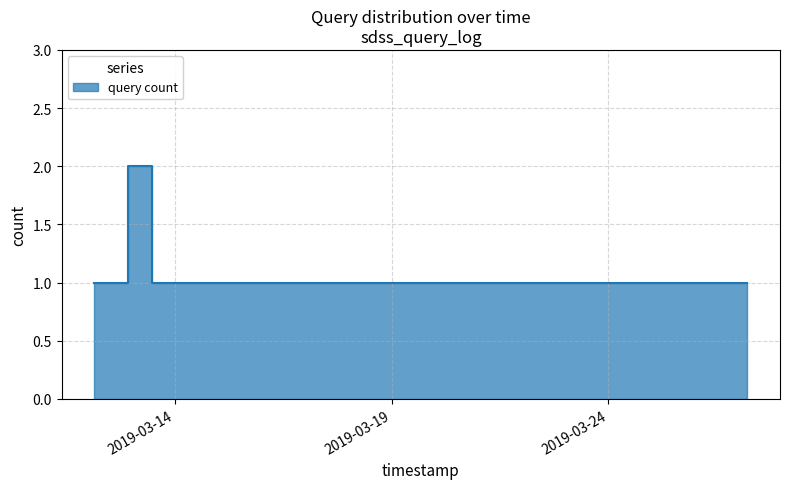

What is the greatest value displayed?

2